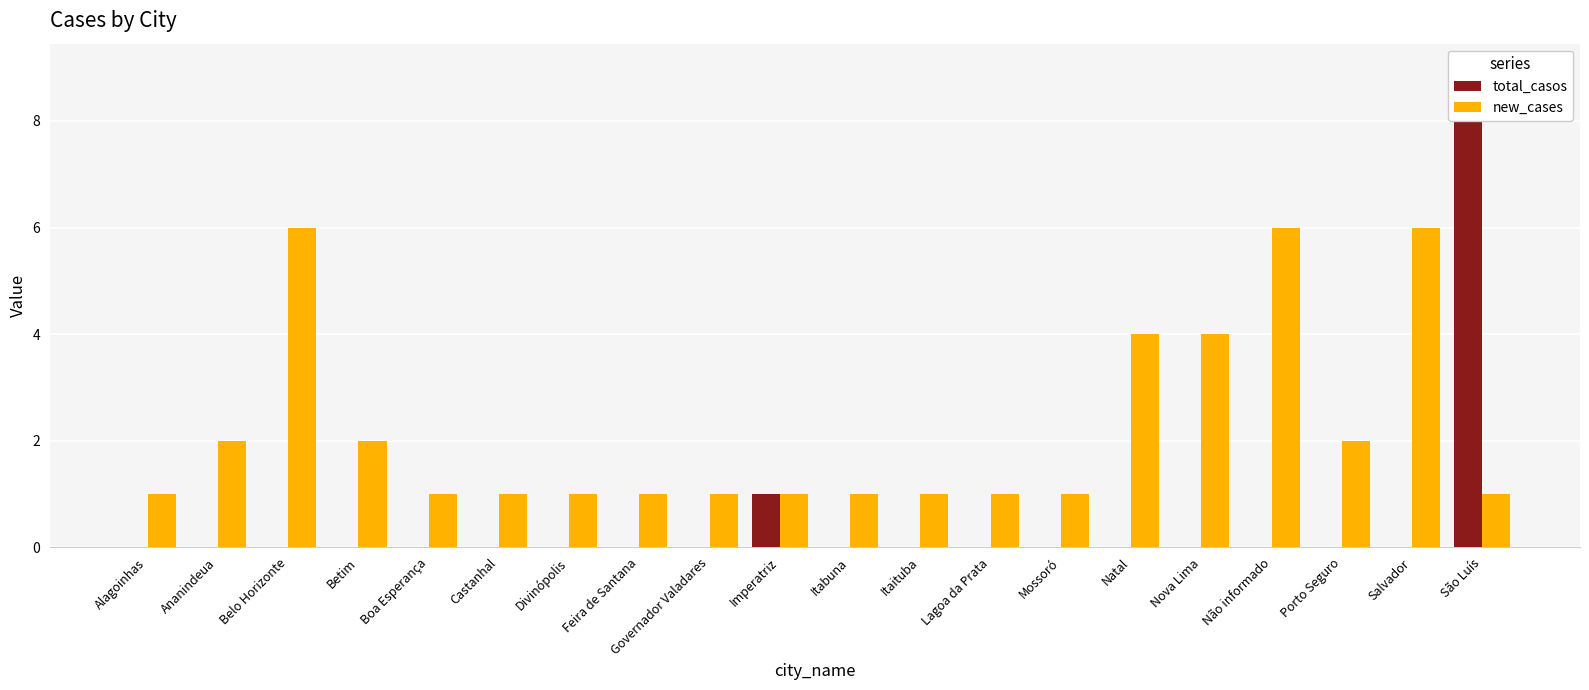

How many series are shown in this chart?

2